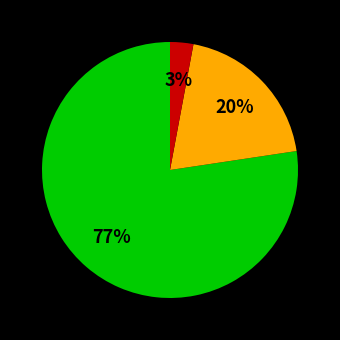

Does any single category account for the majority?

Yes